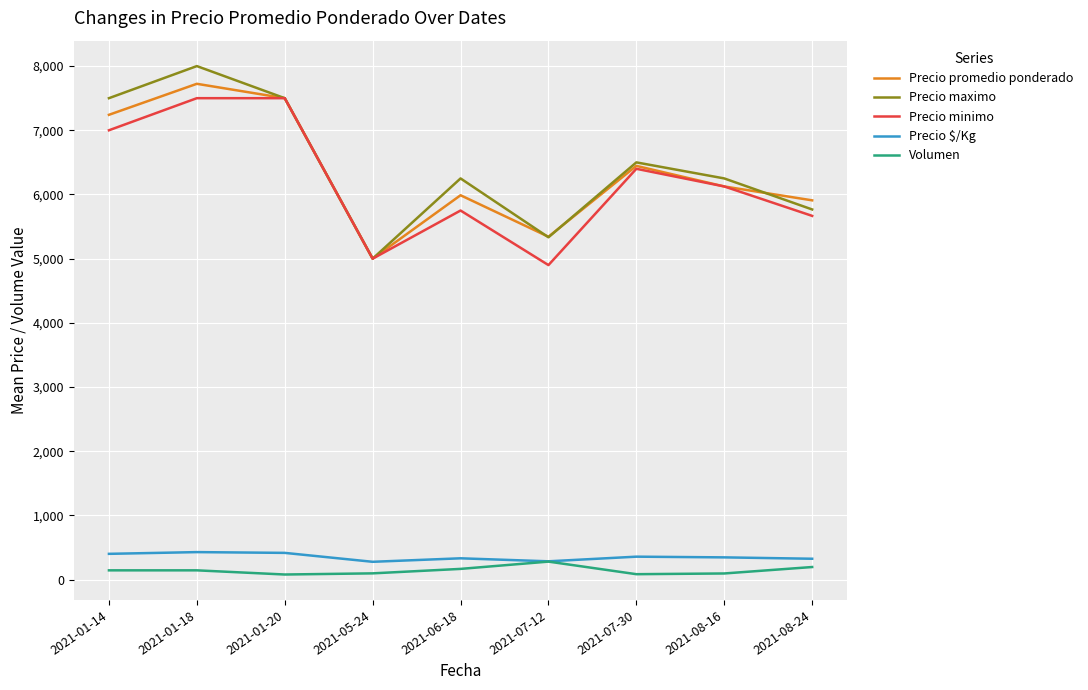

At which category is the sum across all series the highest?

2021-01-18